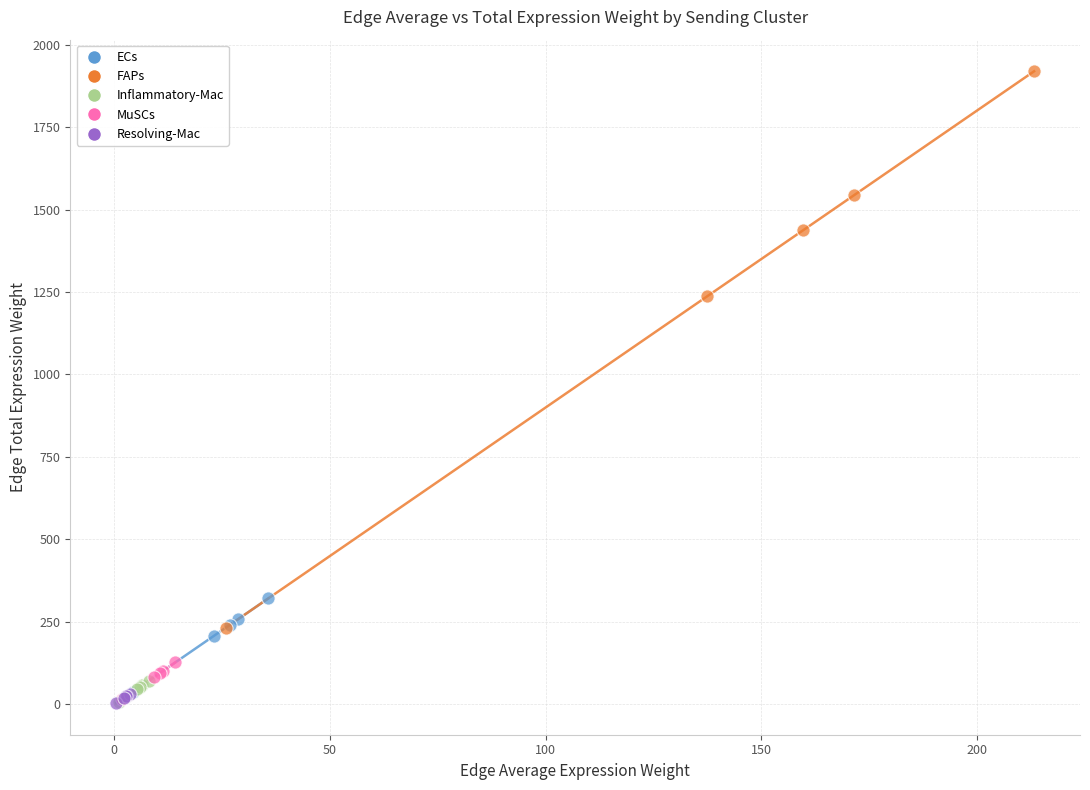

Which series contains the highest Y value?

FAPs